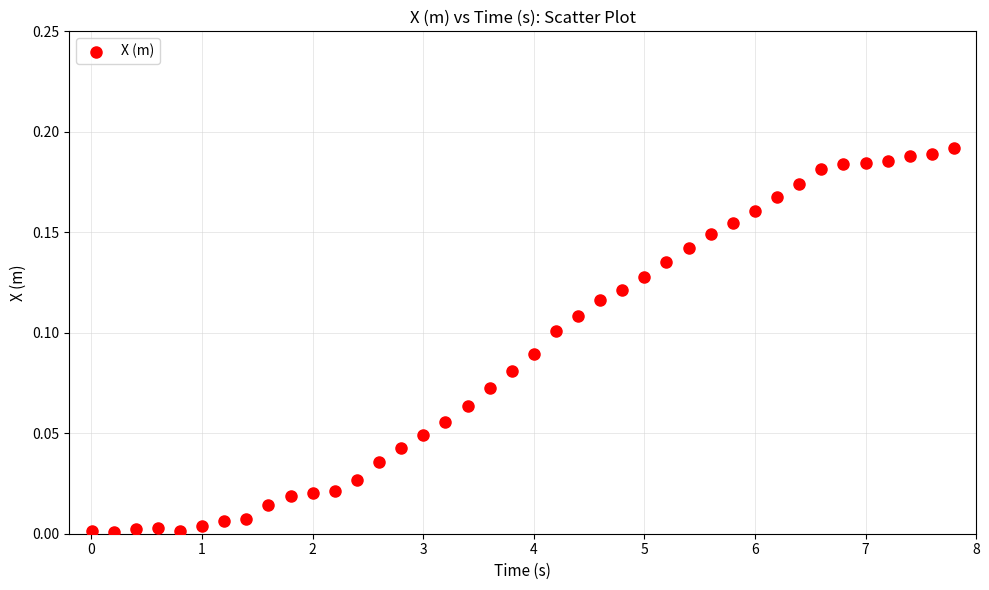

What is the range of X values (max minus min)?

7.8